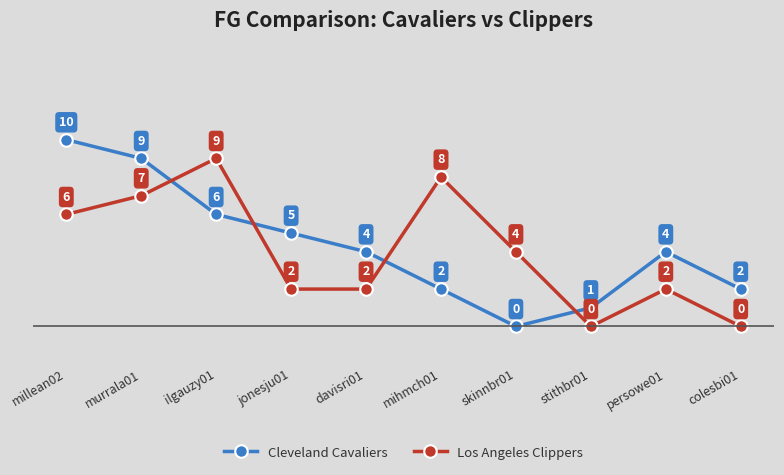

What is the difference between the highest and lowest values at mihmch01?

6